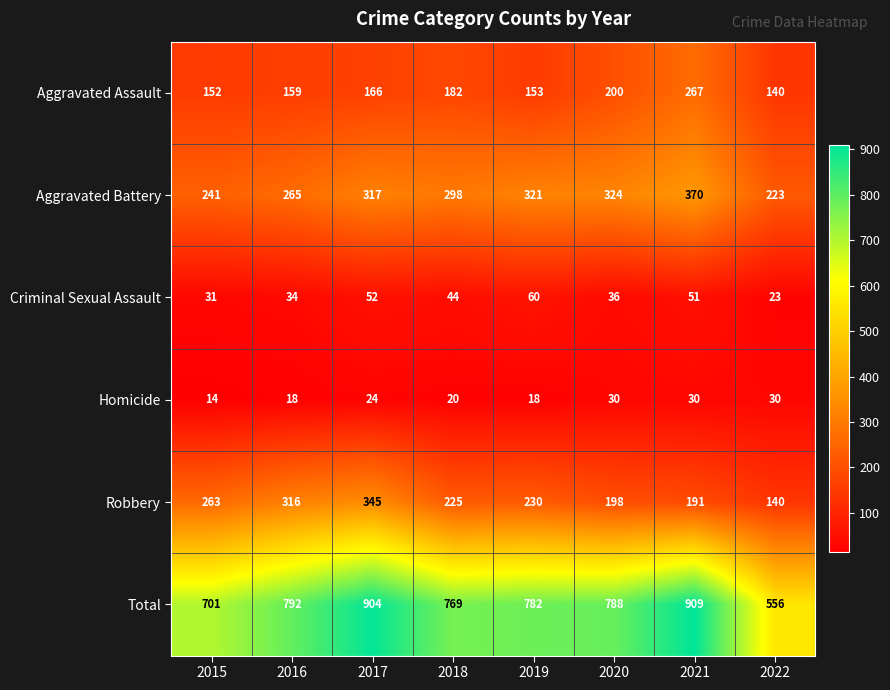

List the series in order of their peak value, lowest first.

Homicide, Criminal Sexual Assault, Aggravated Assault, Robbery, Aggravated Battery, Total